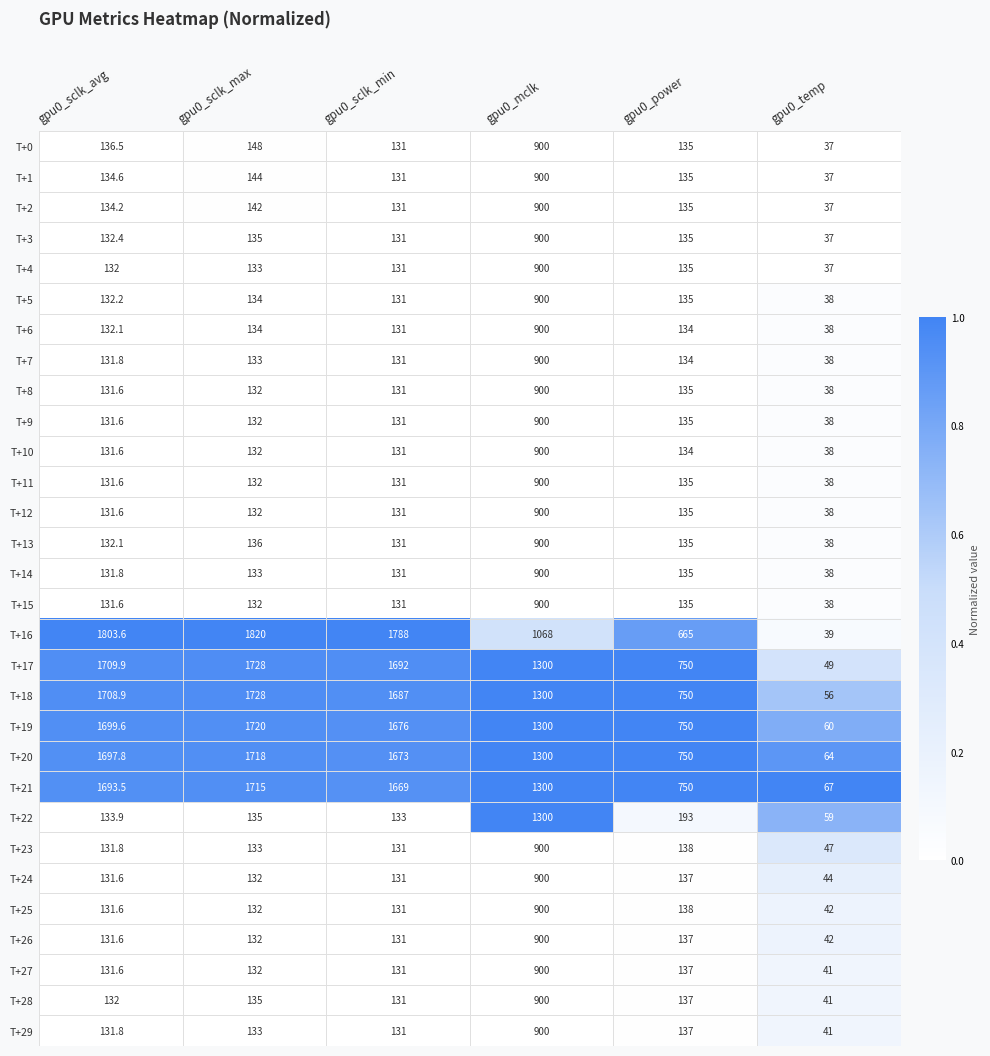

Count the number of categories in the chart.

6